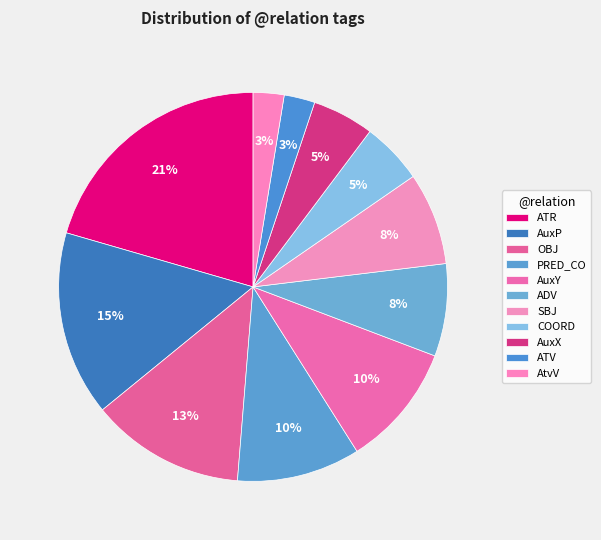

Count the number of slices in the pie.

11